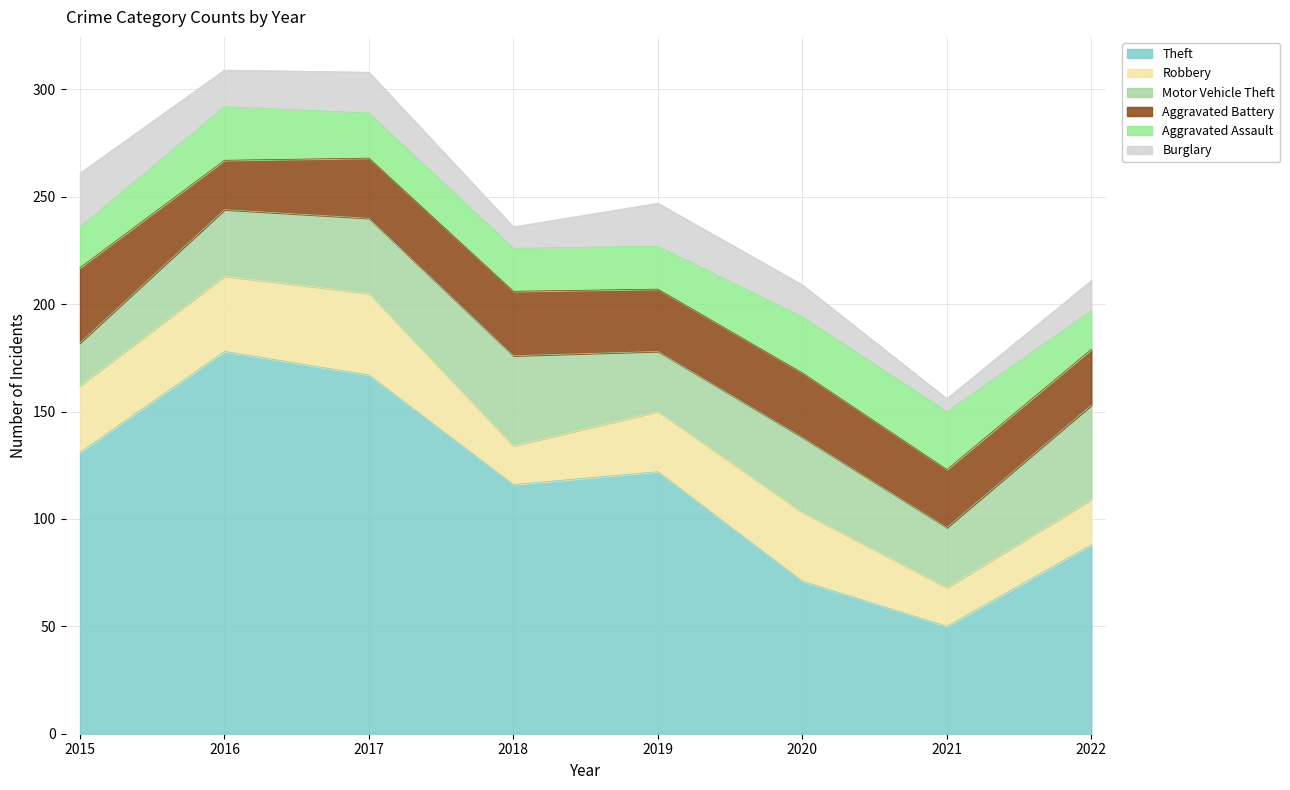

True or false: Theft and Aggravated Assault intersect in this chart.

False